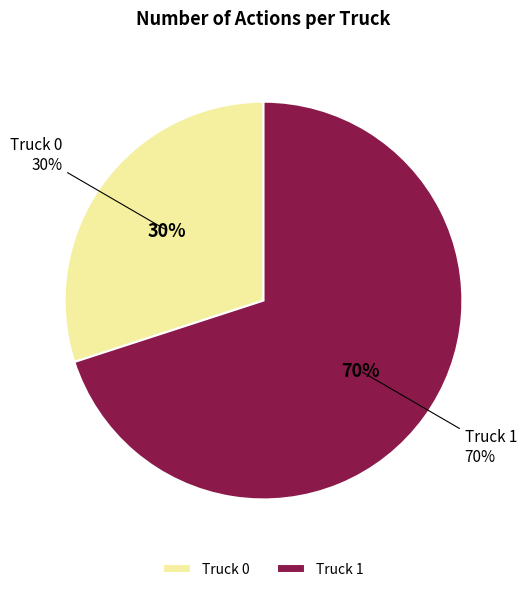

To the nearest percent, what percentage of the pie is Truck 1?

70%